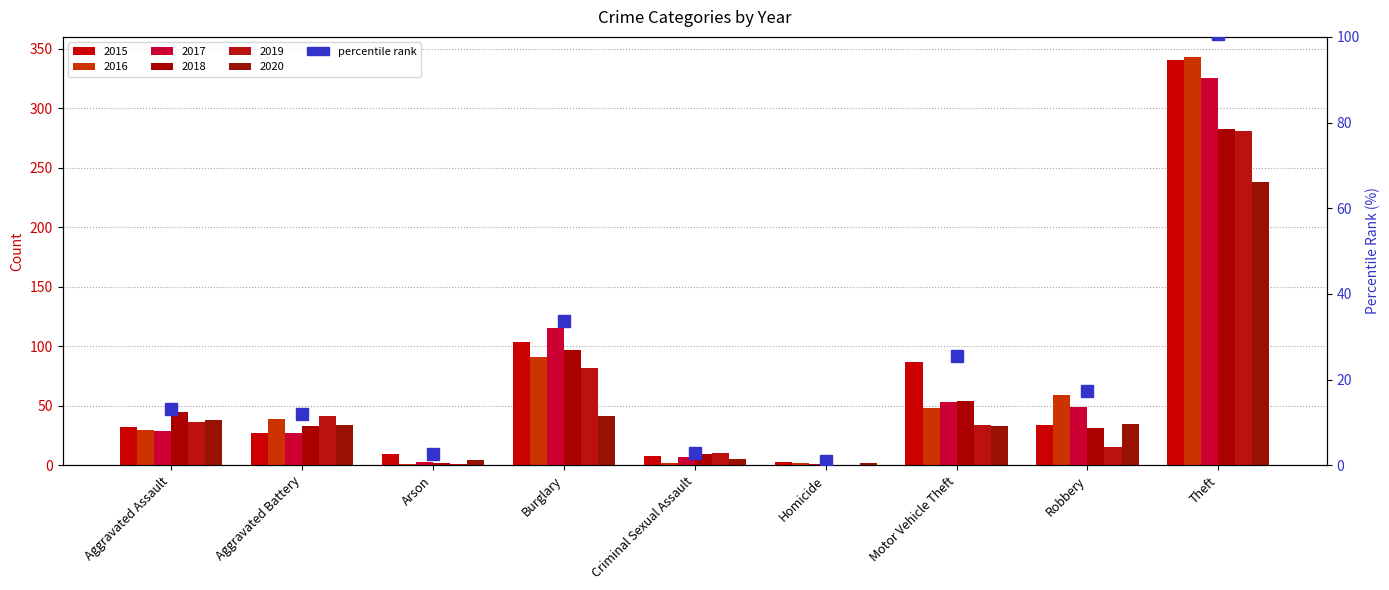

Which category has the highest value across all series?

Theft